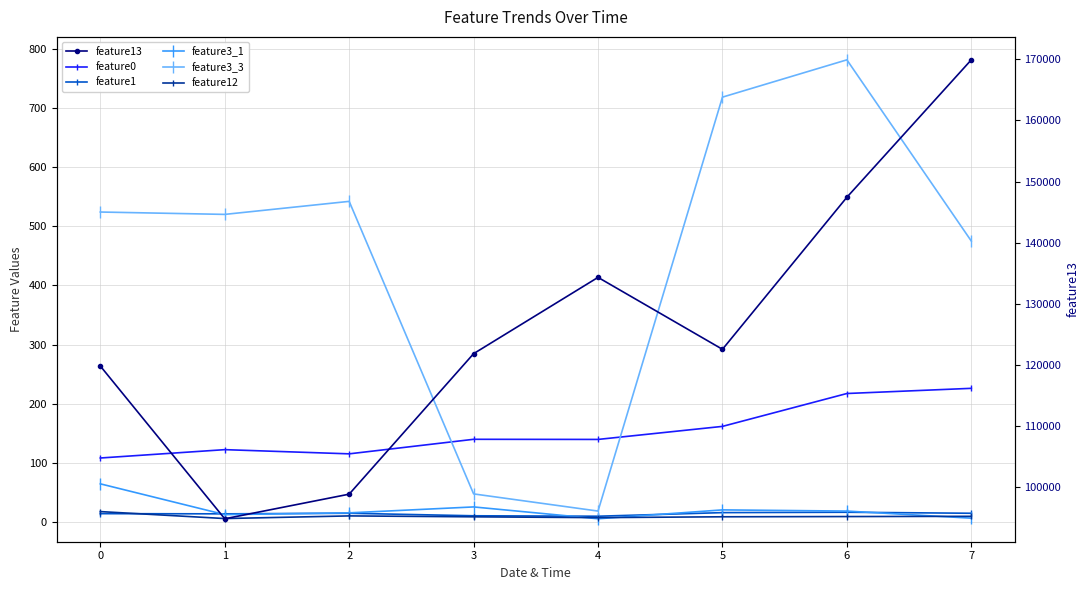

What are all the series names shown in the legend?

feature0, feature1, feature3_1, feature3_3, feature12, feature13